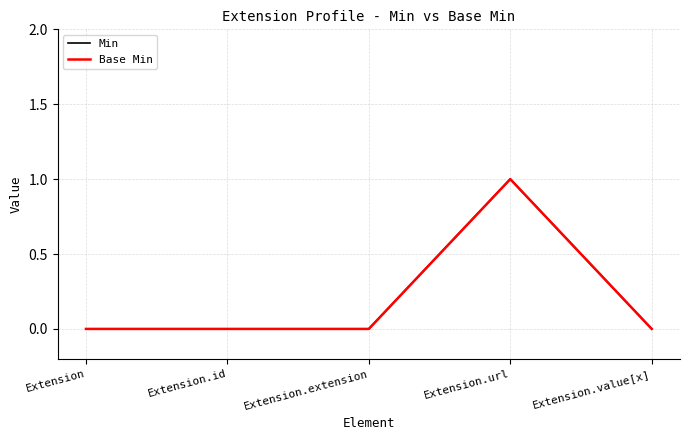

Where is Min nearest to the value 0?

Extension